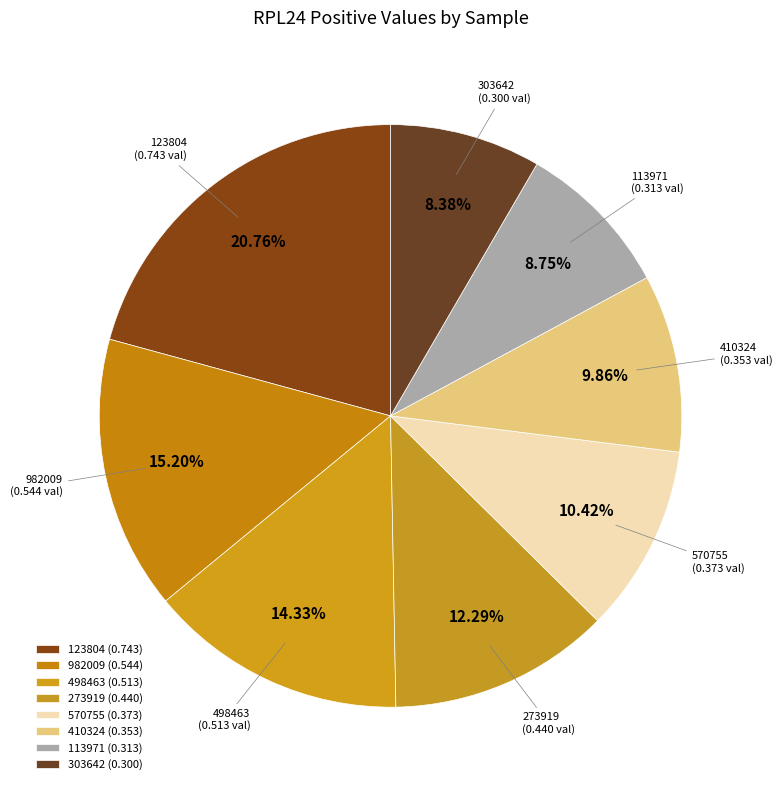

Between 303642 and 123804, which is larger?

123804